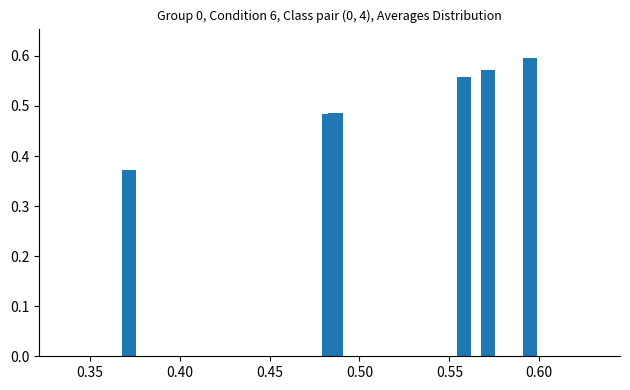

Count the number of categories in the chart.

6